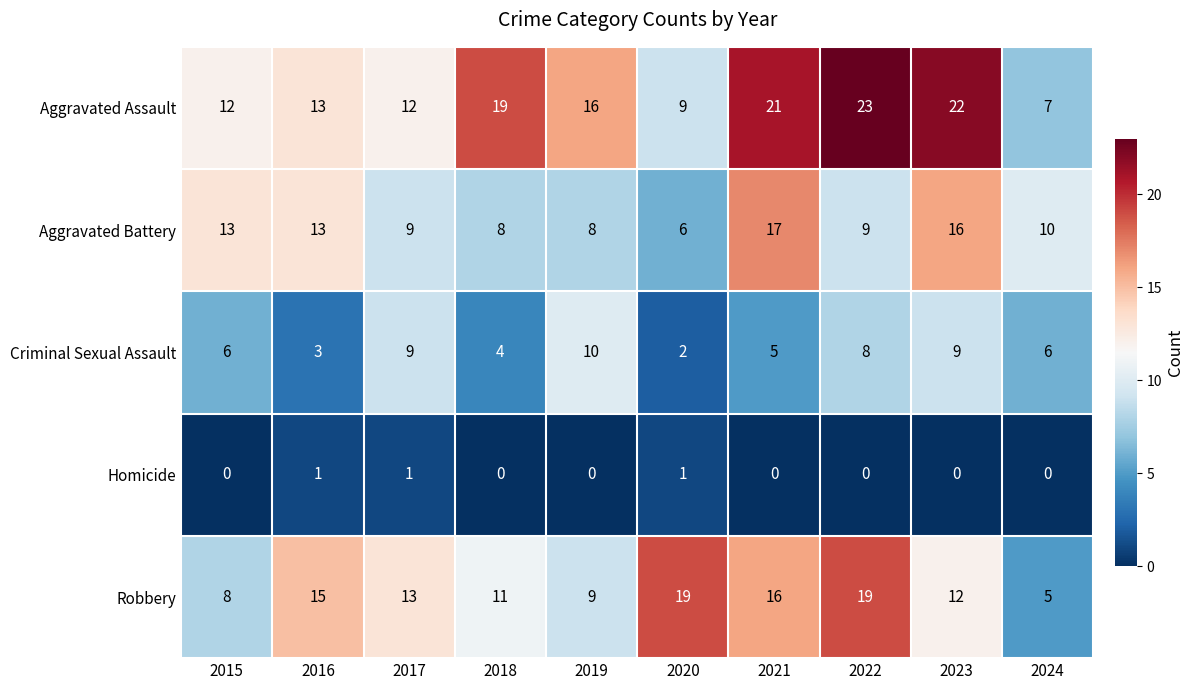

Rank the series by their maximum value, from highest to lowest.

Aggravated Assault, Robbery, Aggravated Battery, Criminal Sexual Assault, Homicide